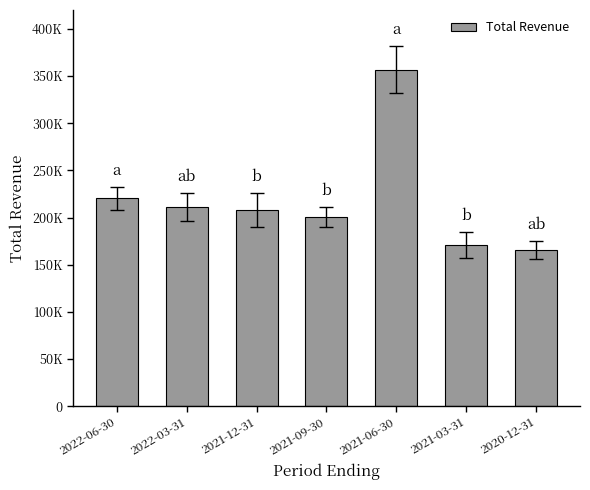

The chart shows a value of 165600 at 2020-12-31. True or false?

True